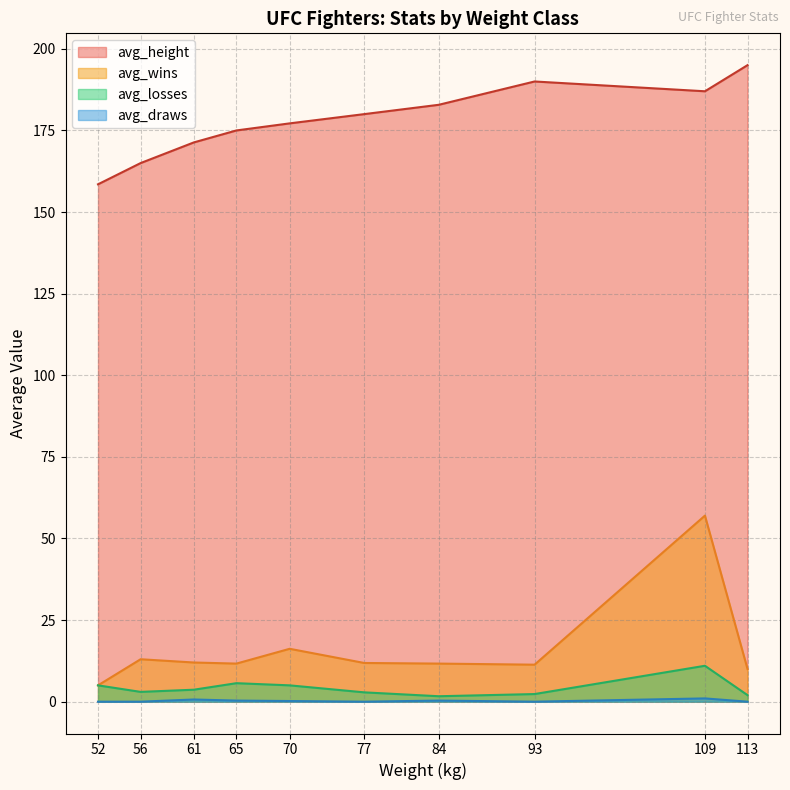

At which category is the sum across all series the highest?

109